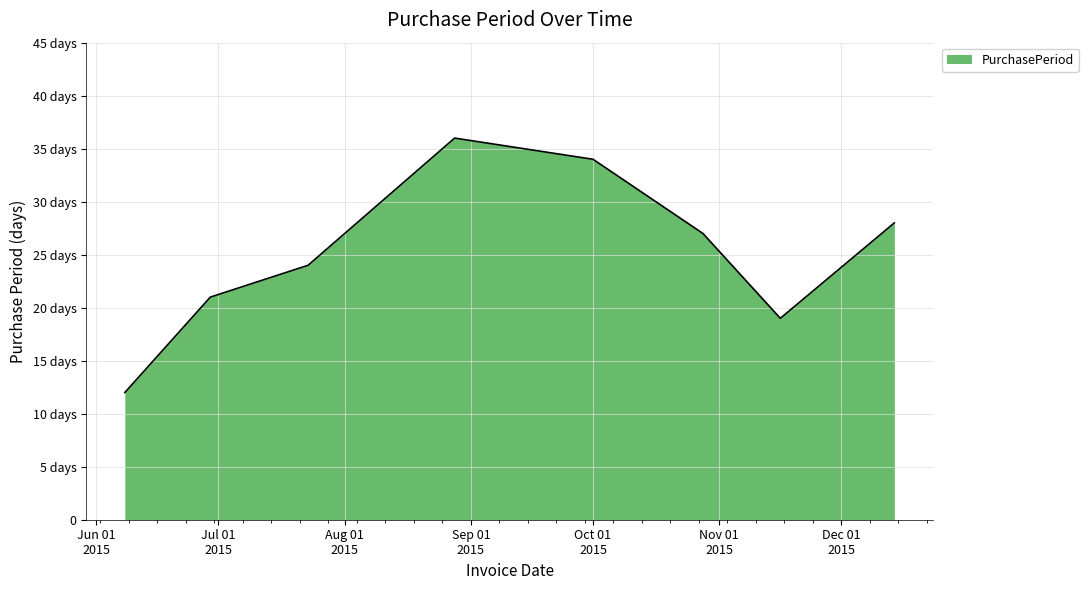

Reading left to right, extract all data points from this chart.

12	21	24	36	34	27	19	28